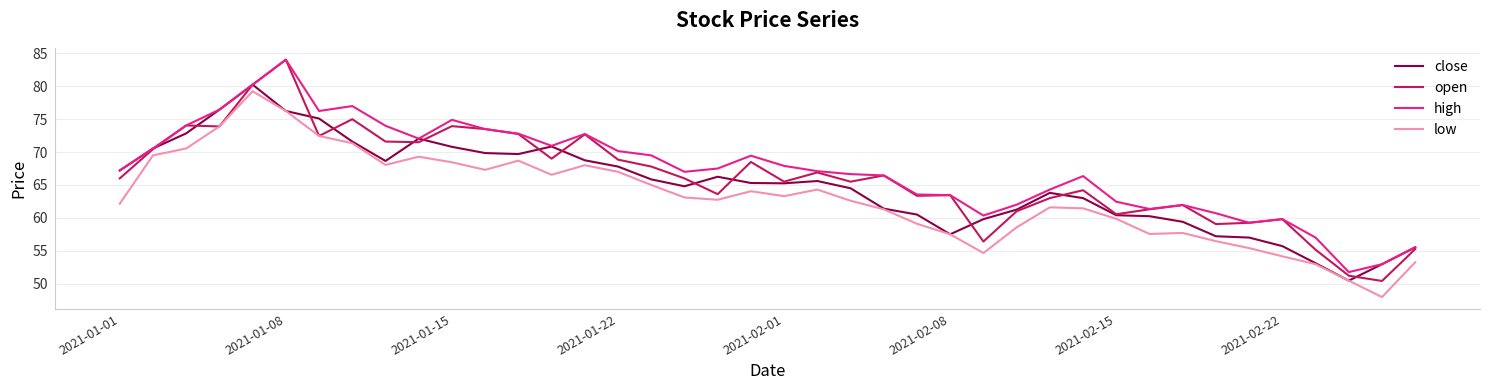

Which series has the widest spread of values?

open